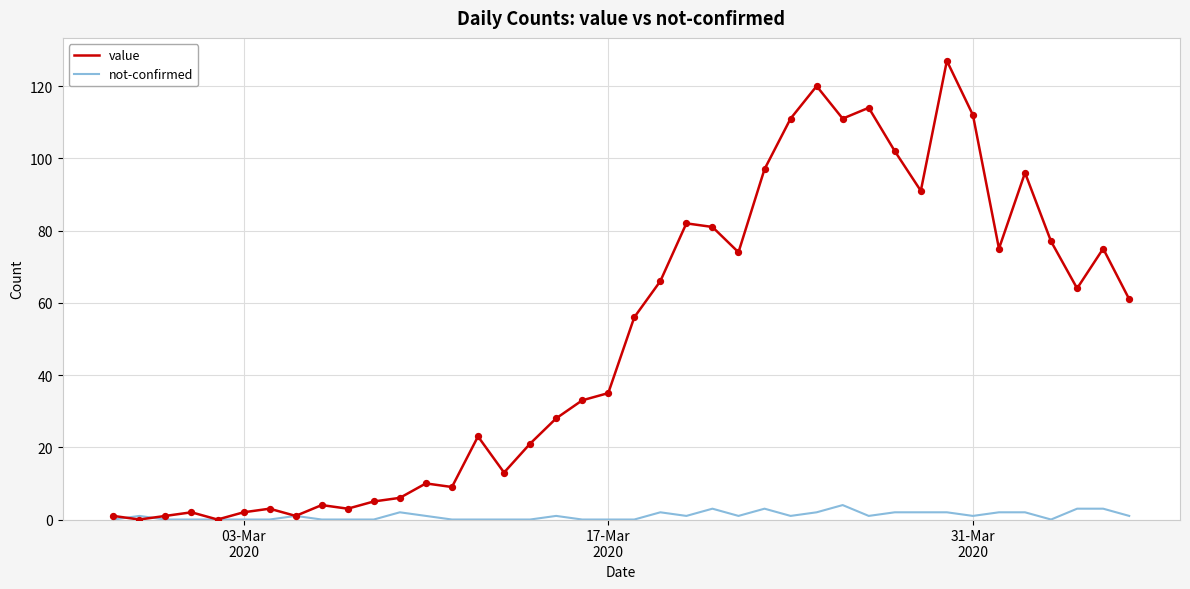

Which series has the largest total across all categories?

value